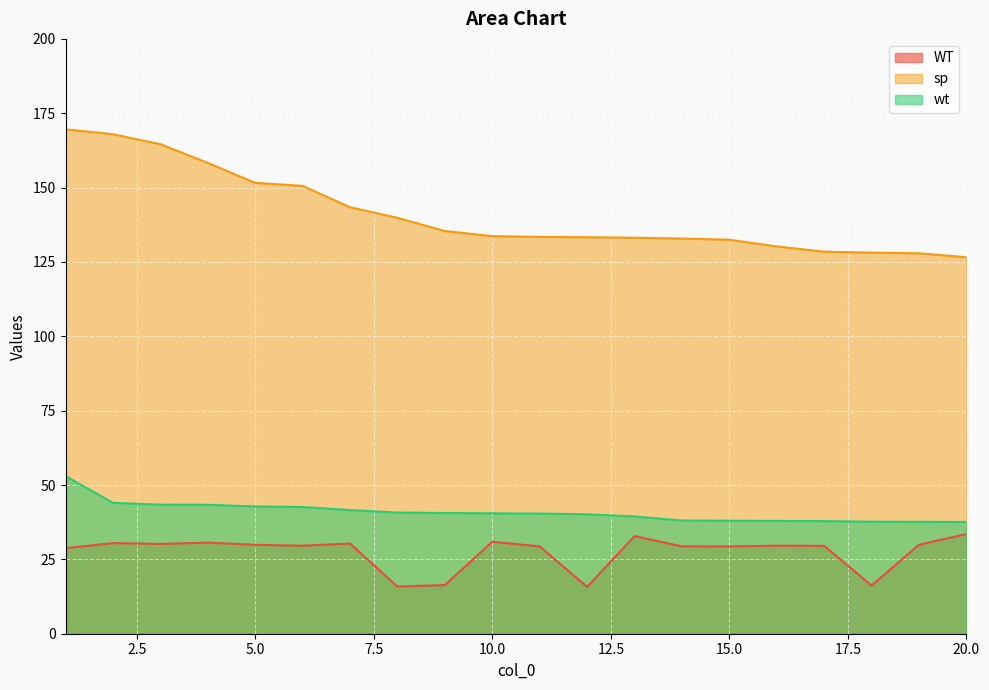

Is the value of WT at 2 greater than the value of wt at 7?

No